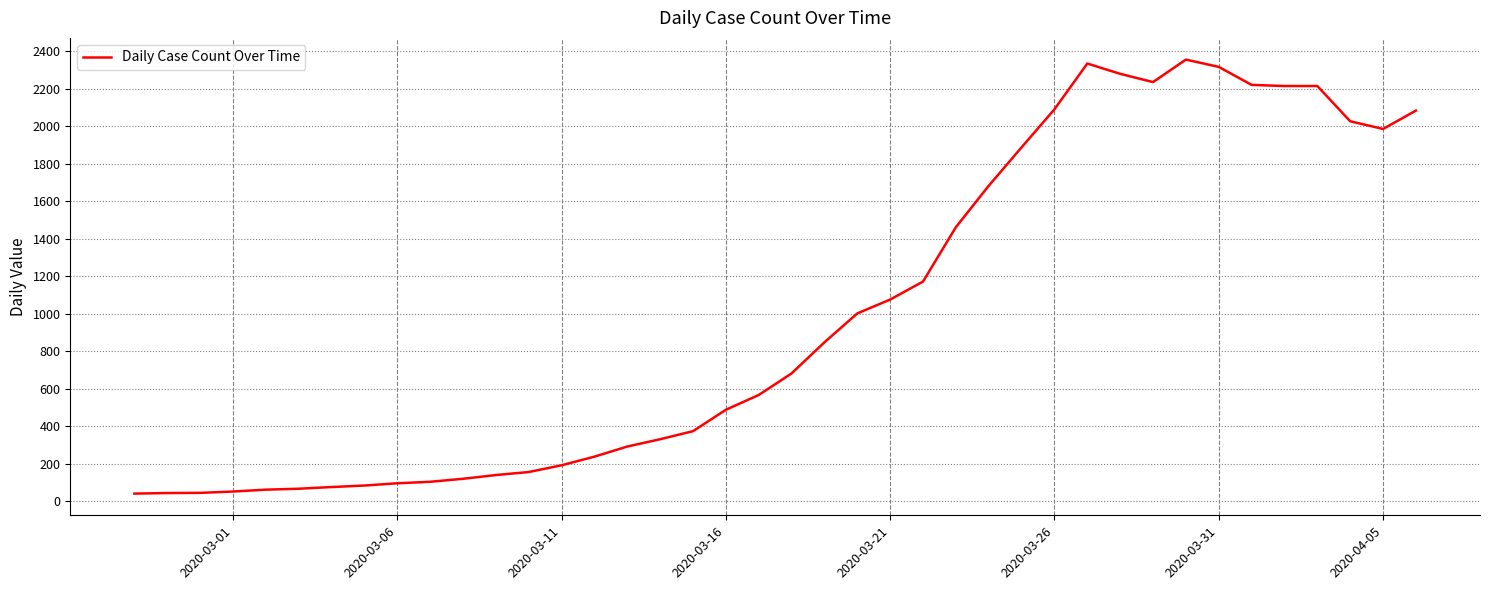

What is the average value?

994